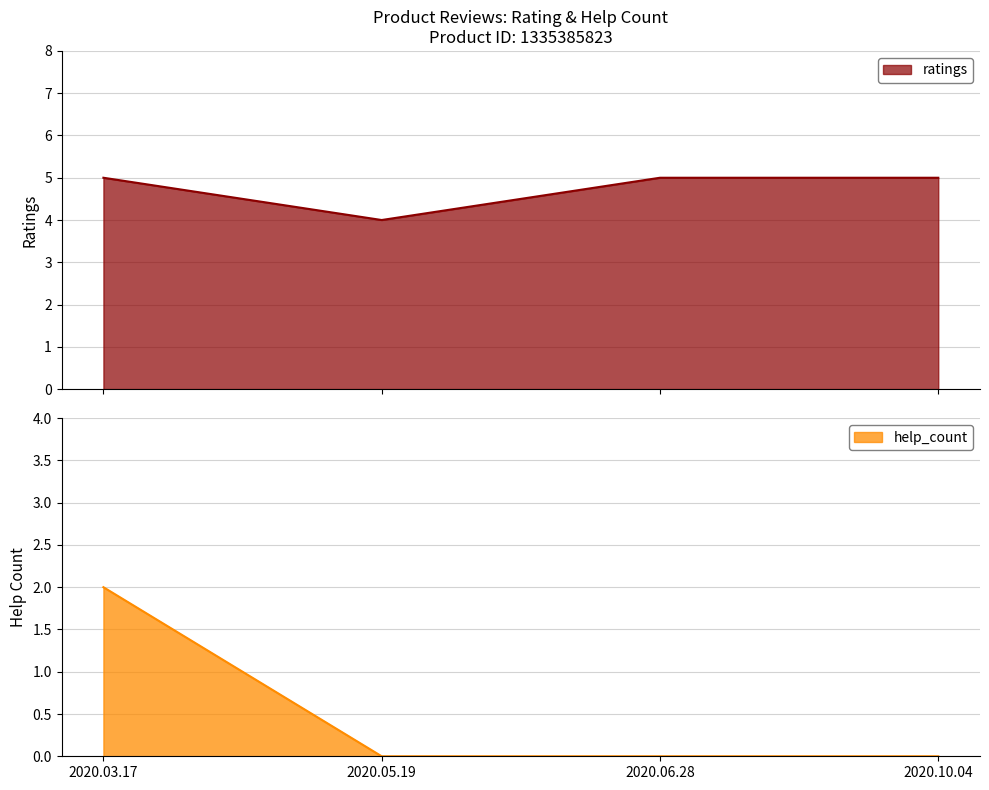

Rank the series by their maximum value, from lowest to highest.

help_count, ratings